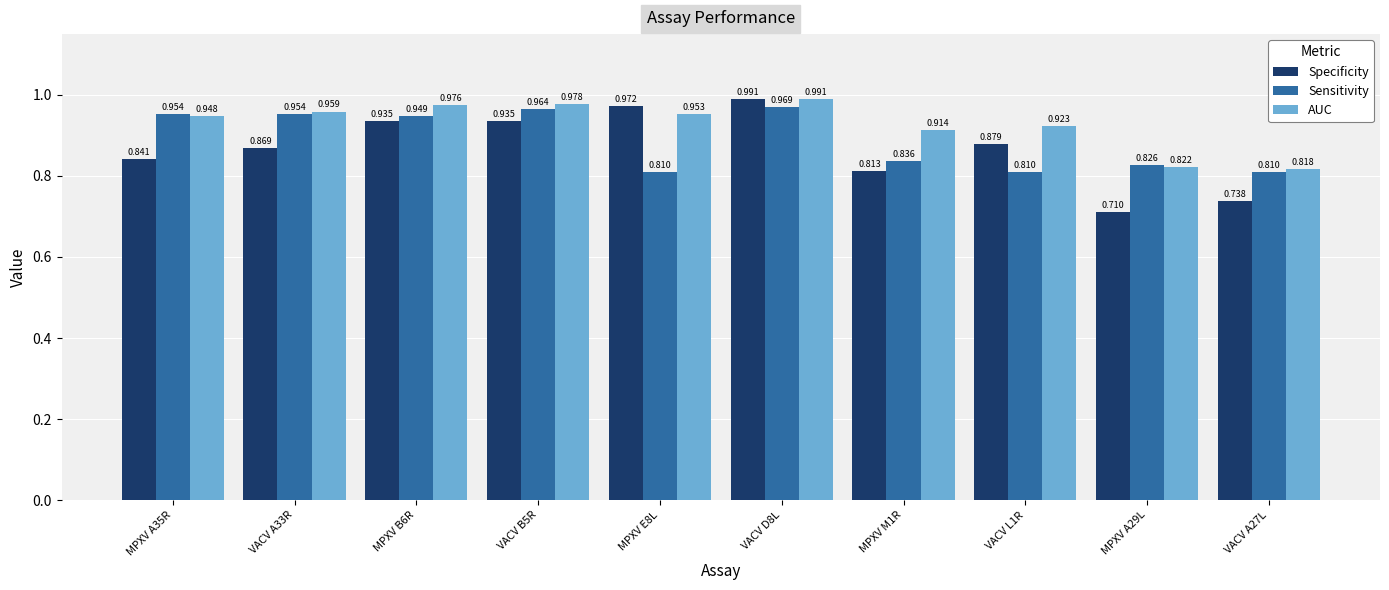

Which series has the largest range (max minus min)?

Specificity